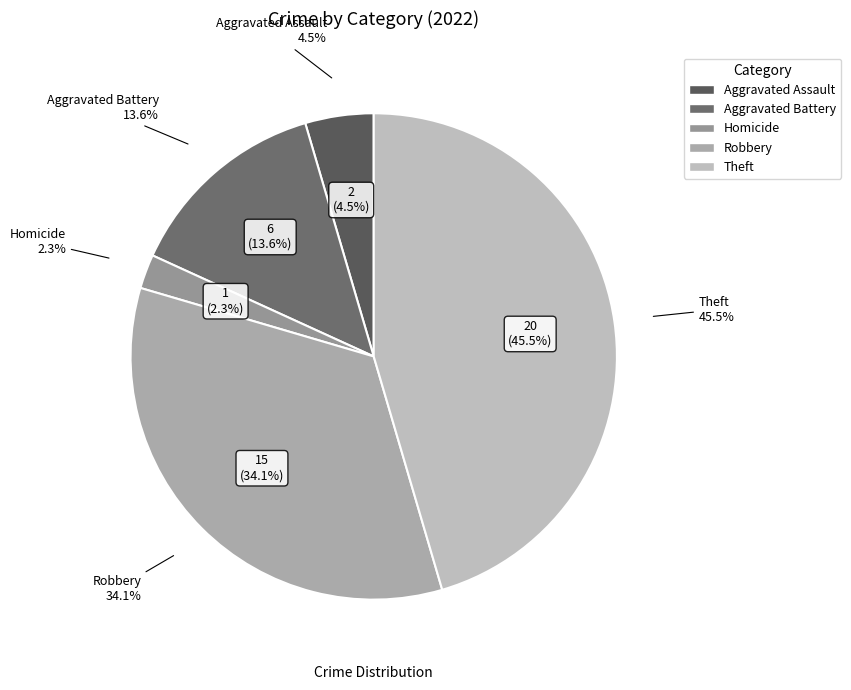

Which category has the biggest portion of the pie?

Theft